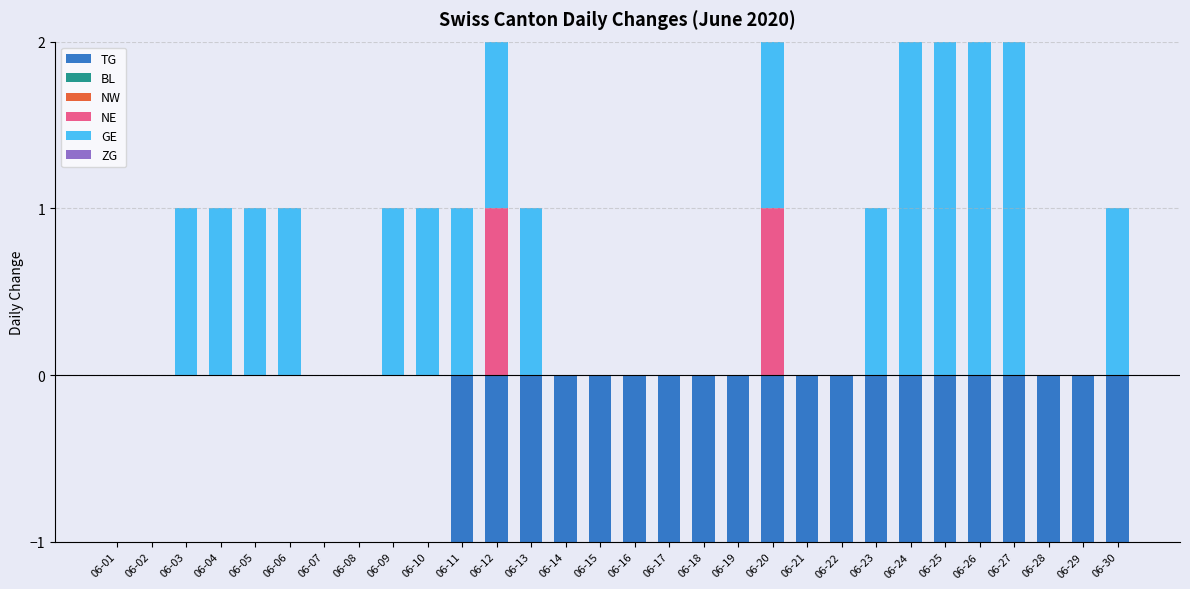

Rank the series at 06-12 from lowest to highest value.

TG, BL, NW, ZG, NE, GE